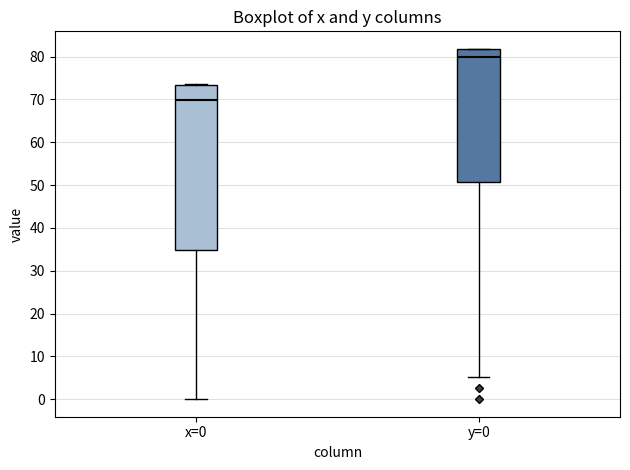

Comparing the boxes themselves (not the whiskers), which one is the tallest?

x=0